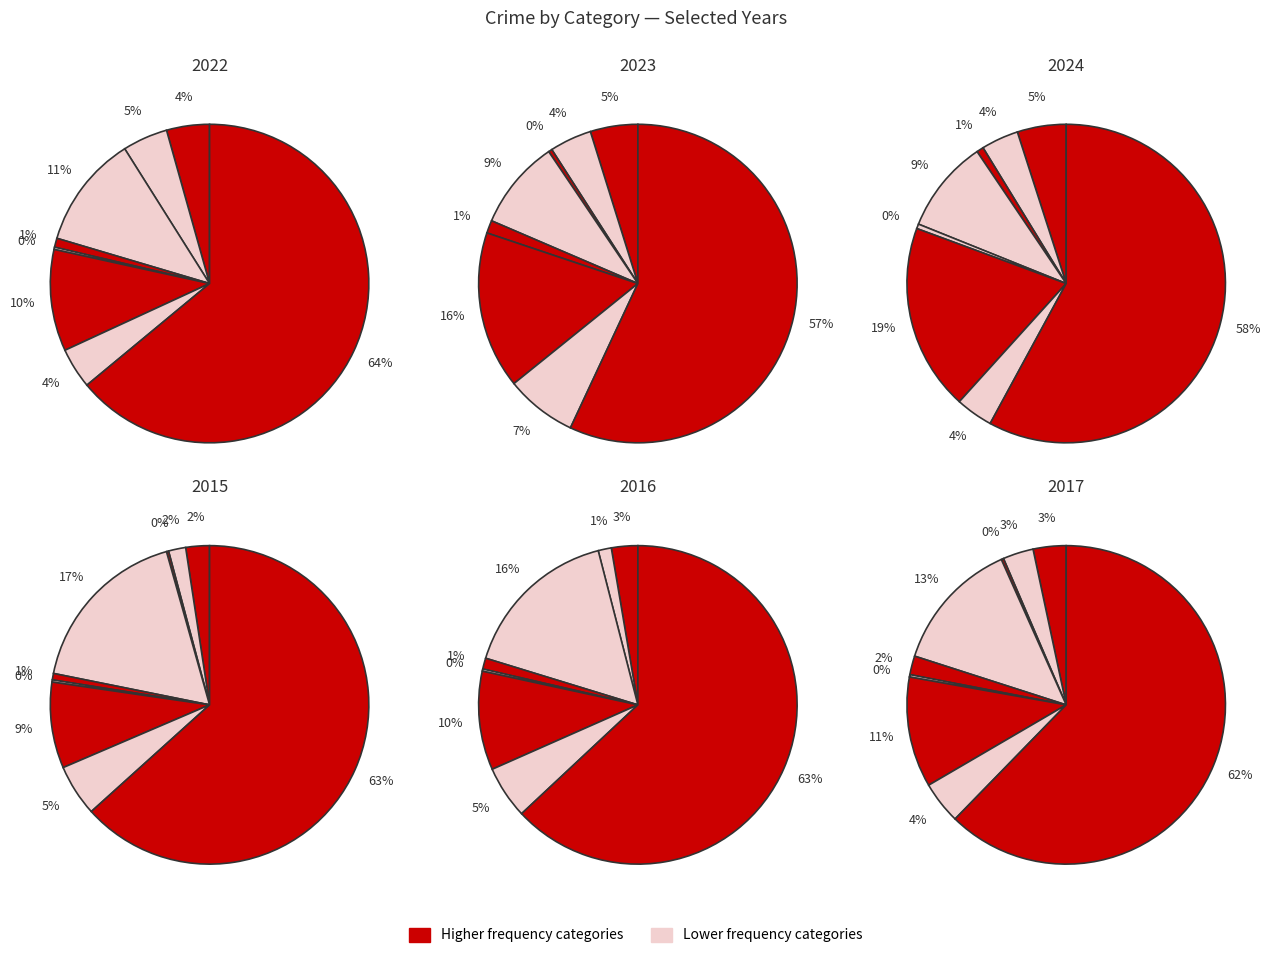

How many slices are in this pie chart?

9